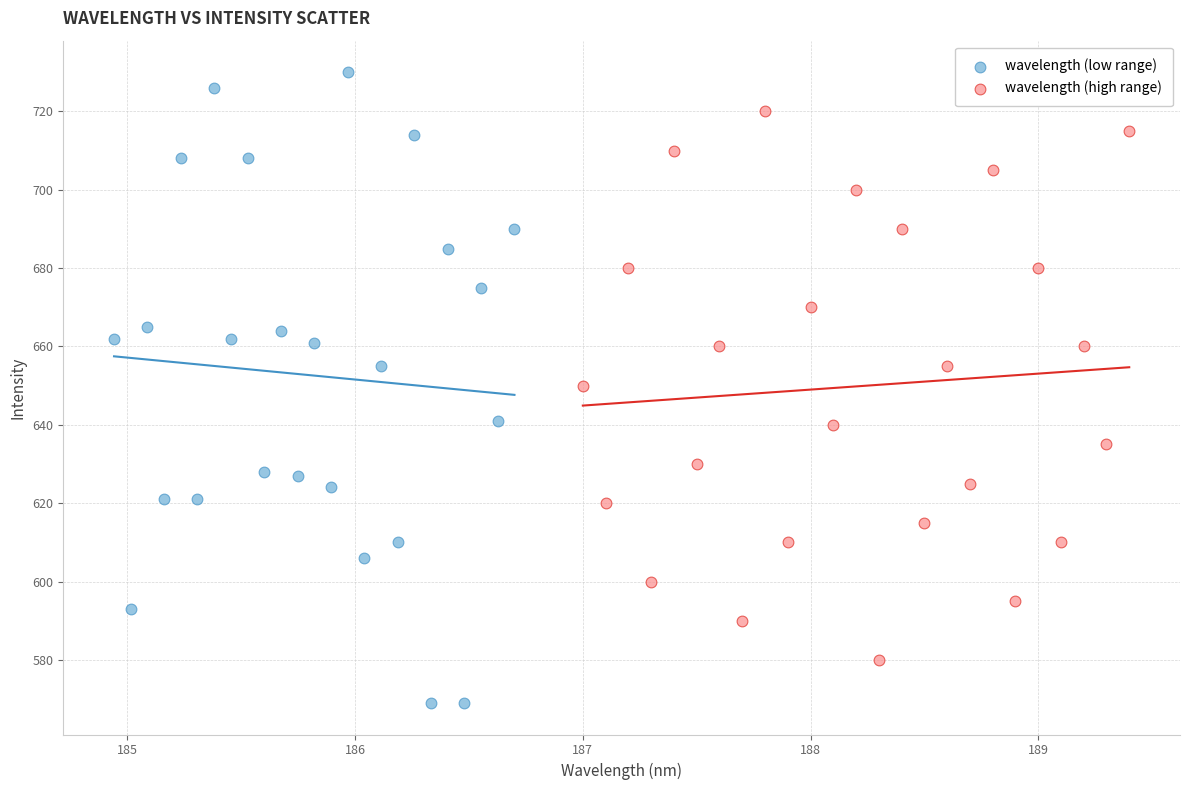

Which series reaches the minimum Y coordinate?

wavelength (low range)